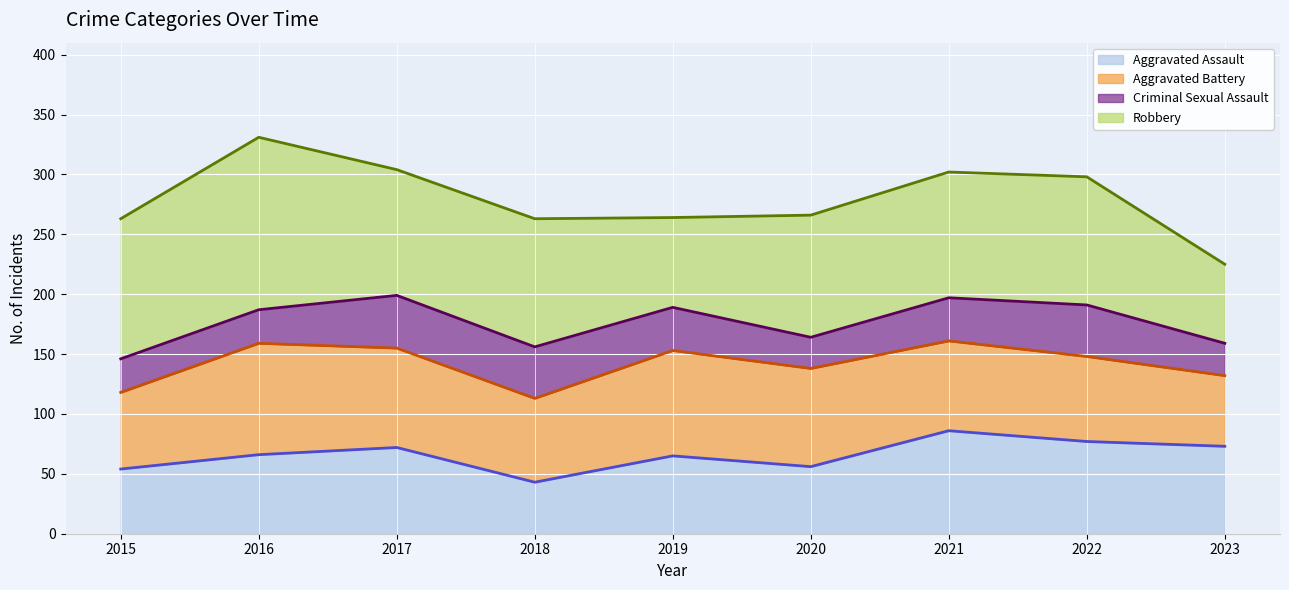

How many interior local valleys does the Criminal Sexual Assault (line) series have?

2